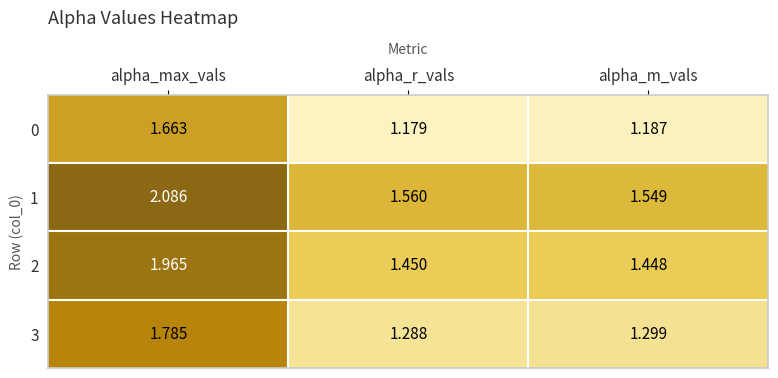

List the series in order of their overall mean, lowest first.

0, 3, 2, 1